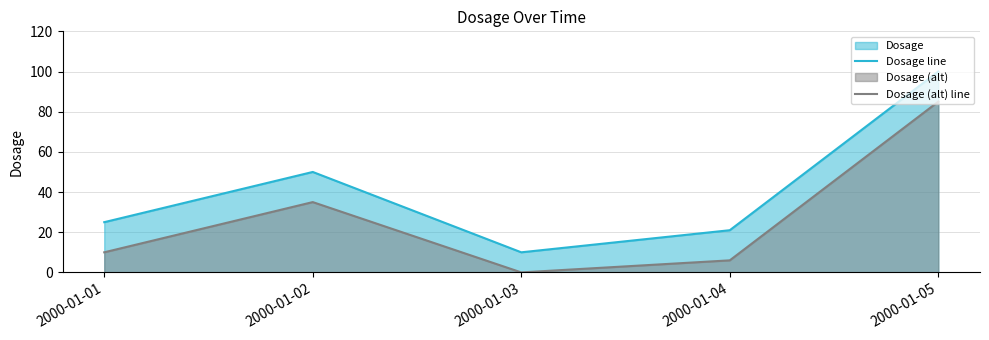

True or false: Dosage line and Dosage (alt) line cross at least once.

False